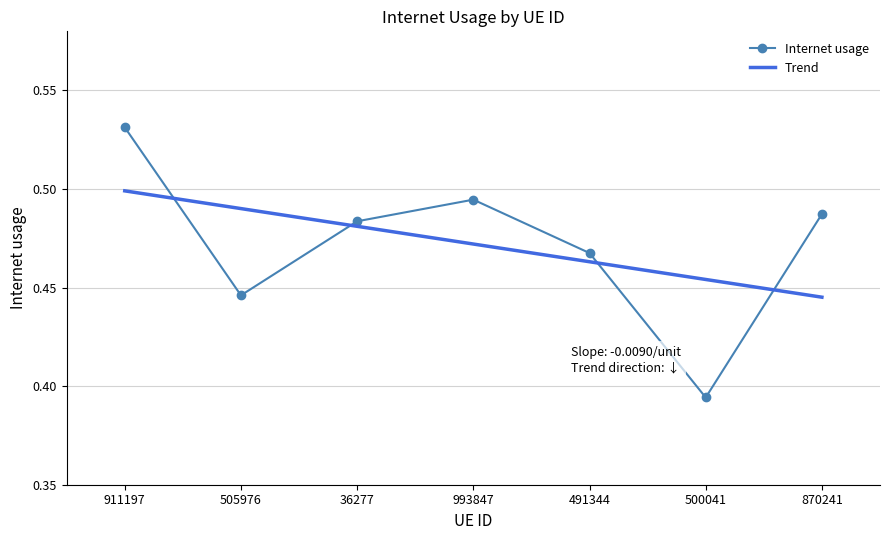

After their last crossing, which series has the higher values: Internet usage or Trend?

Internet usage